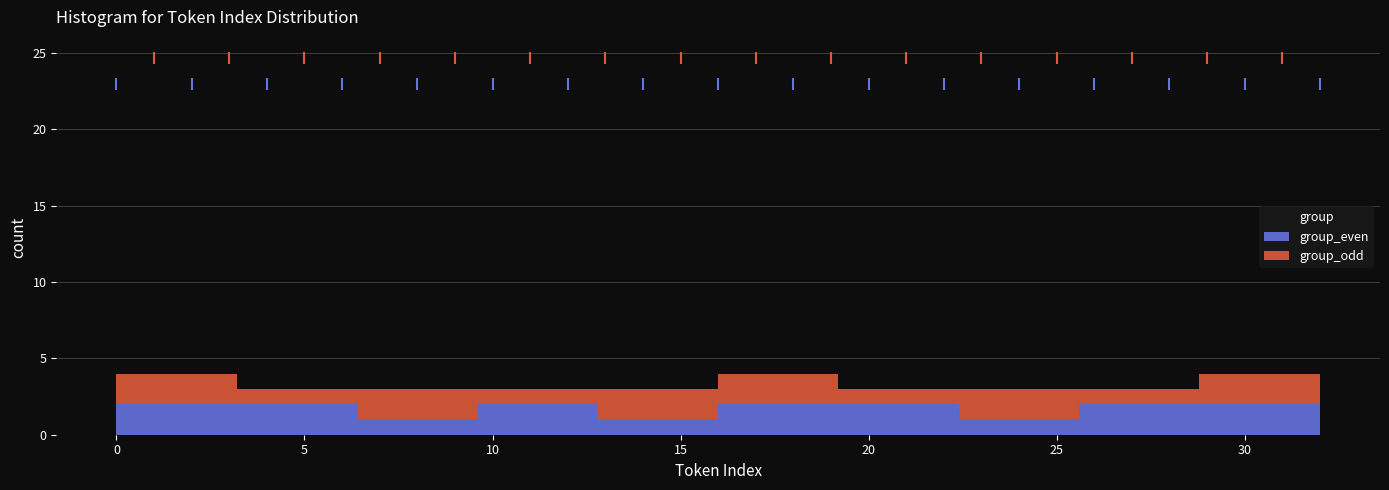

Reading left to right, list every stacked bar in this chart as the range it spans on the x-axis followed by its total height. Neither the bar edges nor the heights are printed on the chart, so give them approximately, as read against the axes.

0.0 to 3.2: 4
3.2 to 6.4: 3
6.4 to 9.6: 3
9.6 to 12.8: 3
12.8 to 16.0: 3
16.0 to 19.2: 4
19.2 to 22.4: 3
22.4 to 25.6: 3
25.6 to 28.8: 3
28.8 to 32.0: 4